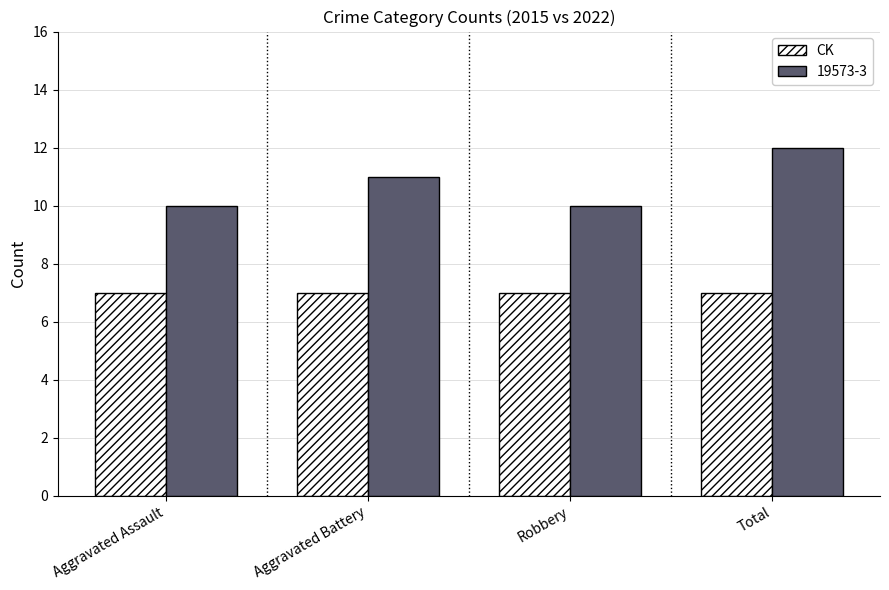

True or false: CK has a value of 3 at Aggravated Assault.

False